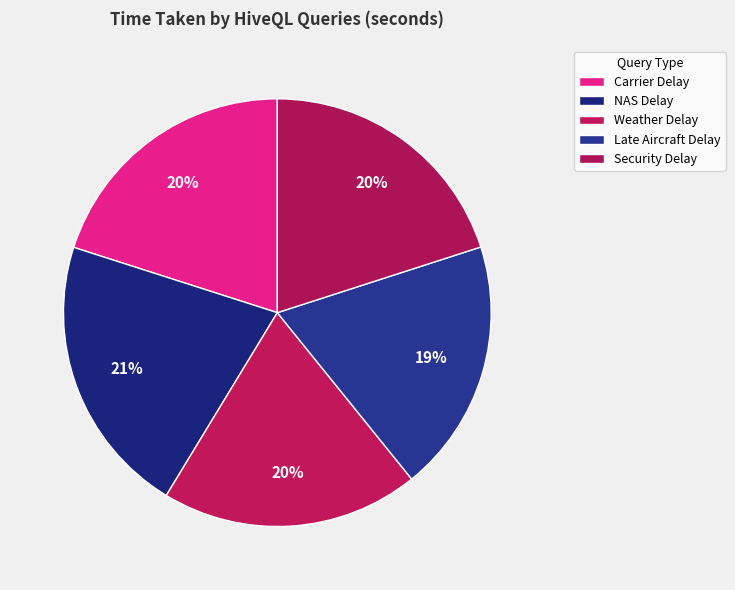

Is there any slice that represents more than half of the pie?

No